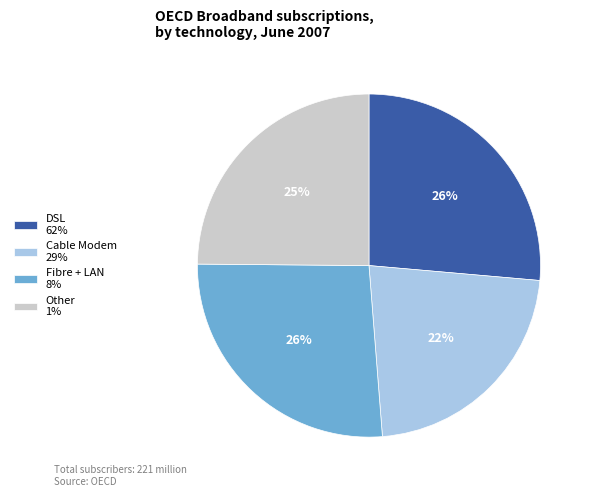

Which has a higher value, Other 1% or Cable Modem 29%?

Other 1%